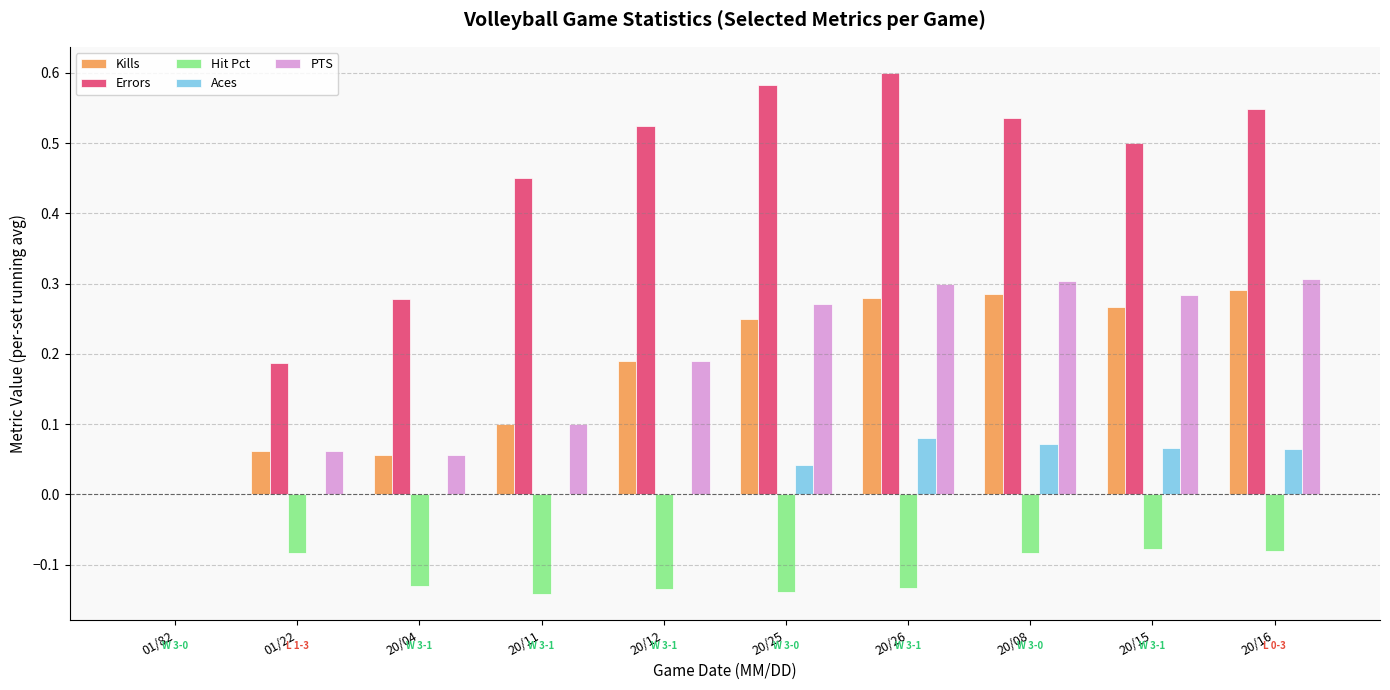

What is the sum of the Errors values at 20/04 and 20/11?

0.7